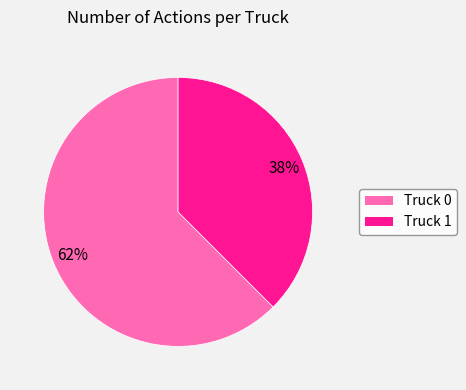

The Truck 1 slice represents 46% of the pie. True or false?

False